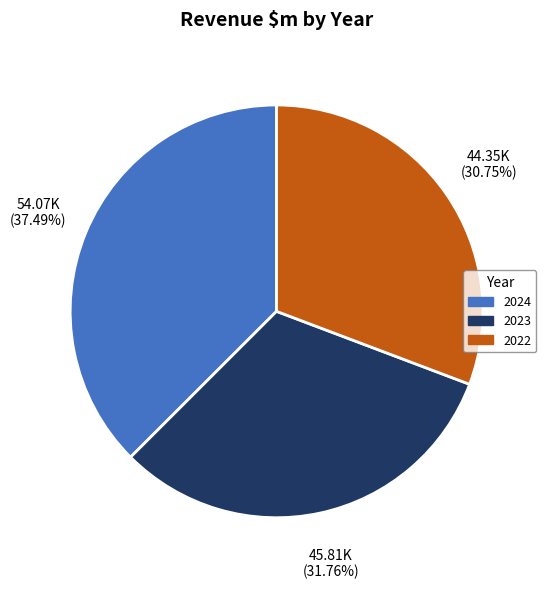

To the nearest percent, what is the average slice percentage?

33%